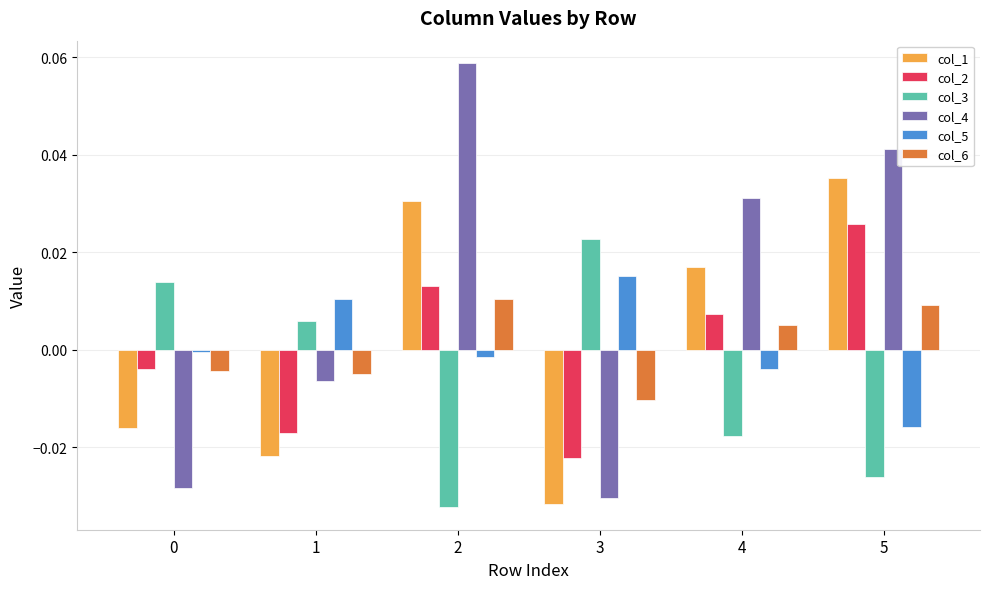

Which series has the widest spread of values?

col_4